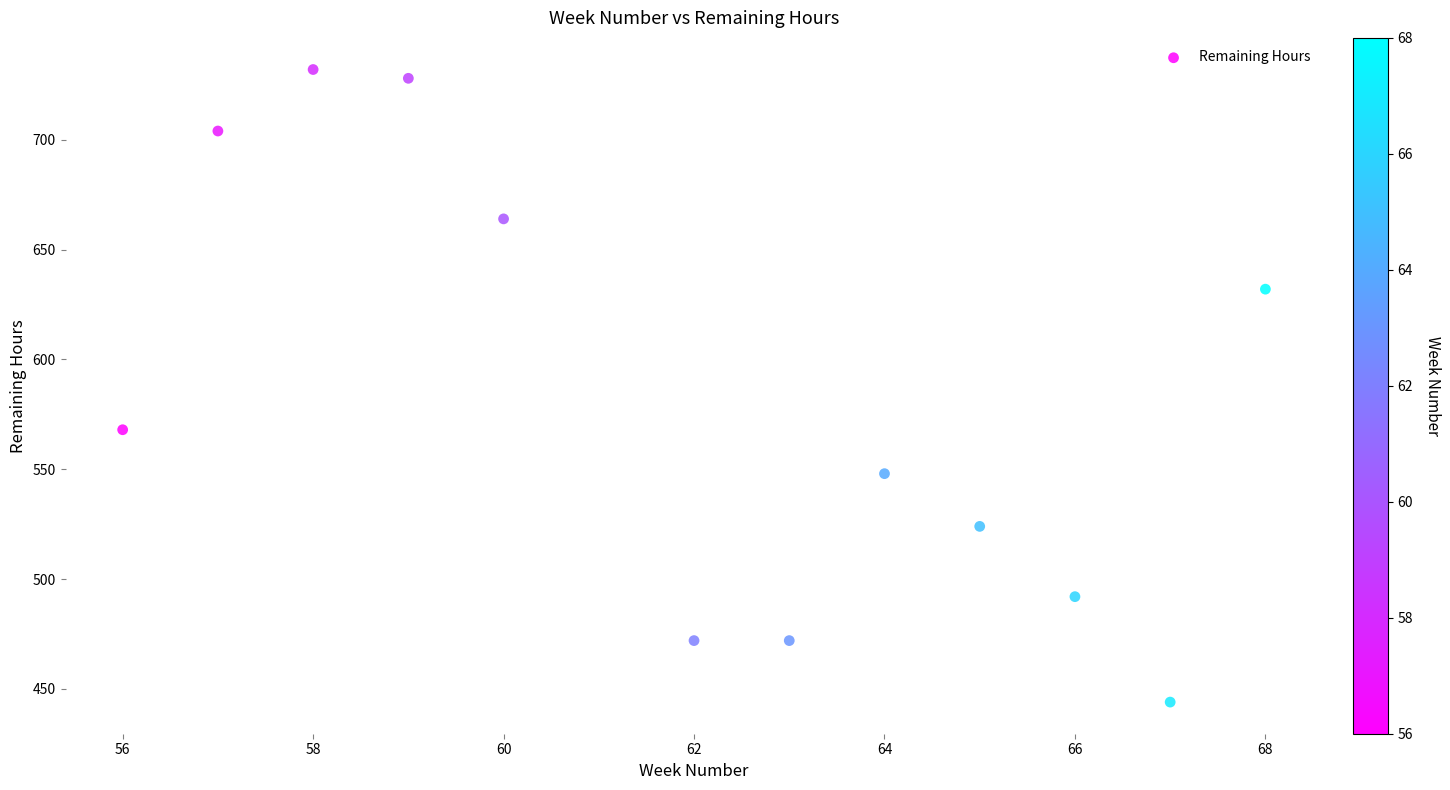

What Y value in the scatter plot is closest to 588?

568